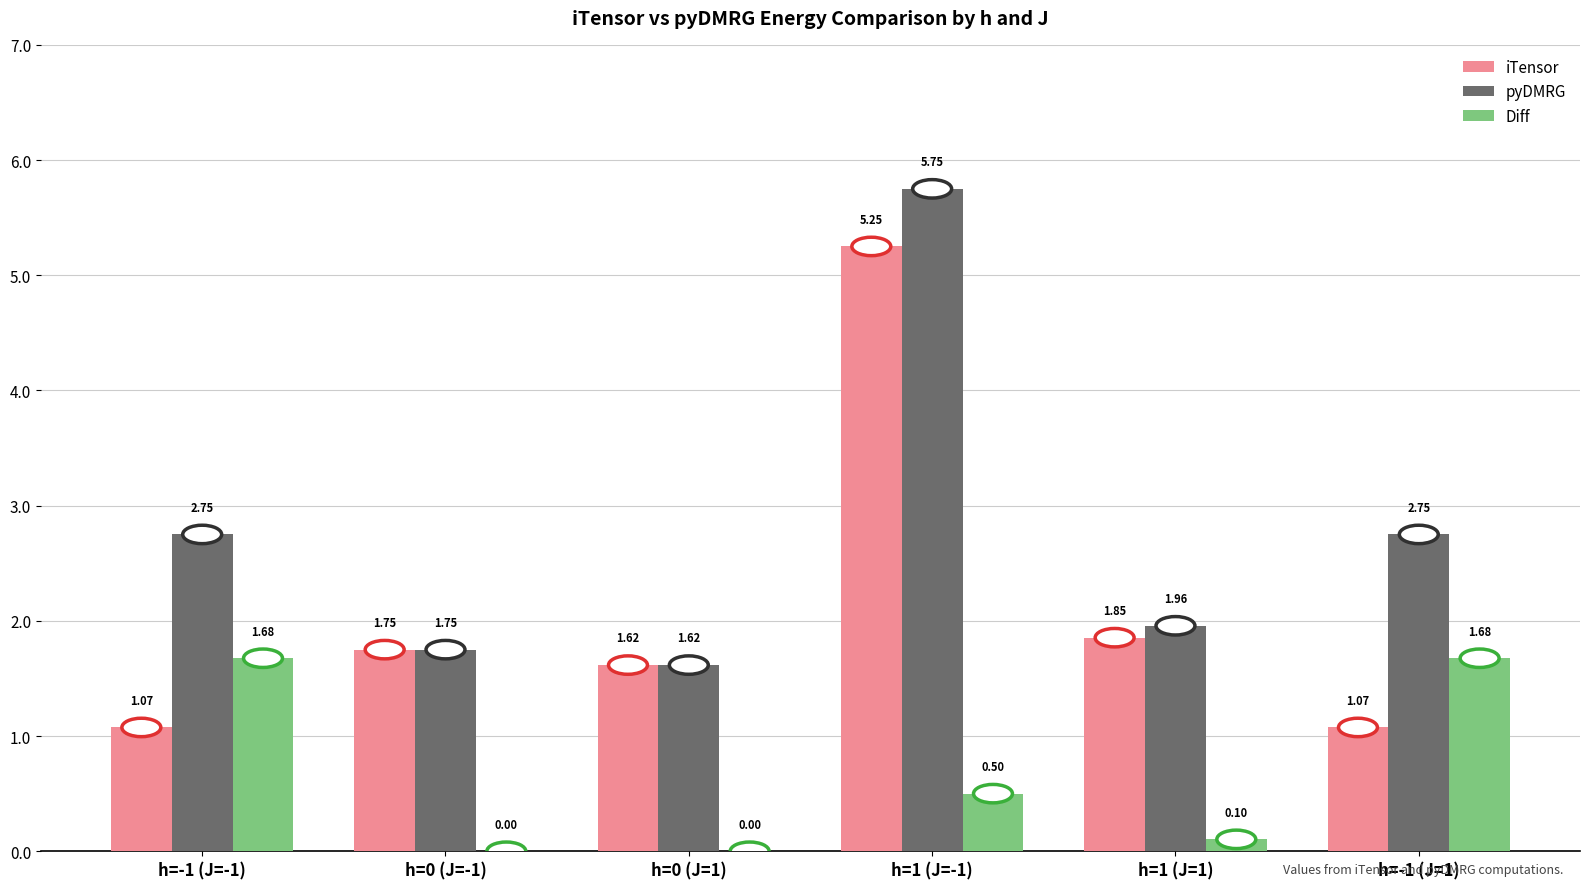

What is the total value across all series at h=1 (J=1)?

3.9